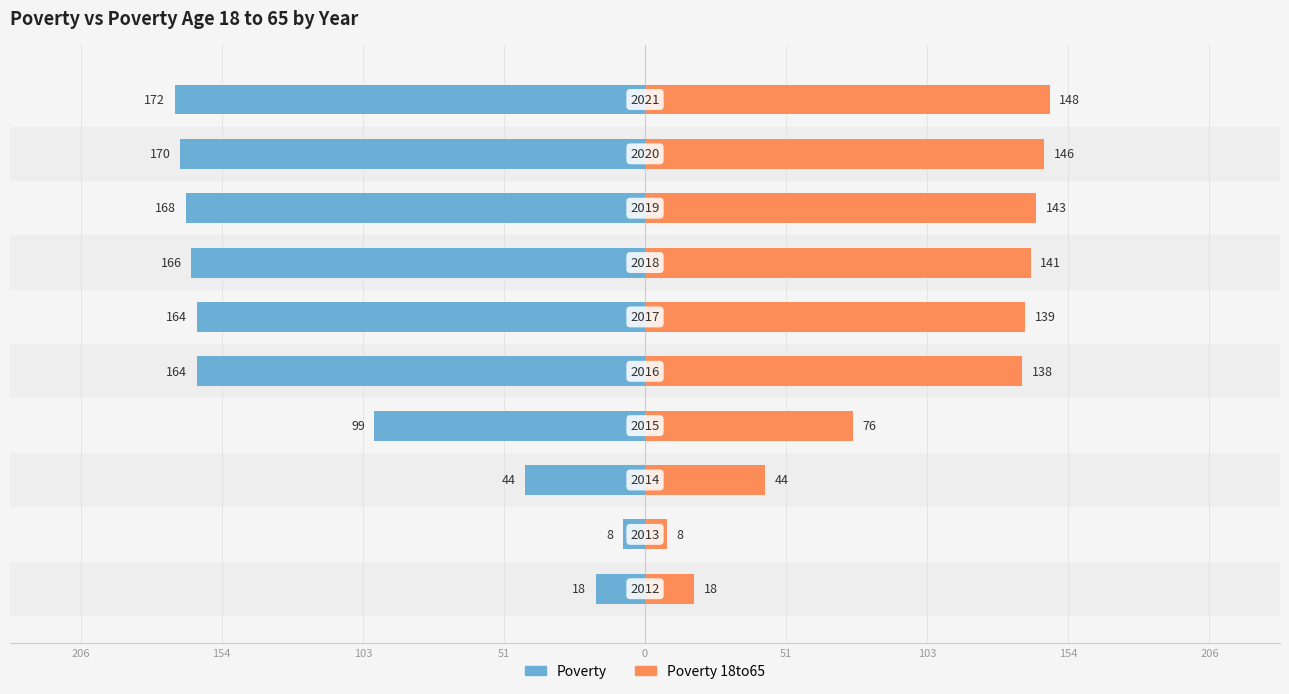

Between 51 and 0, which series saw the biggest shift?

Poverty